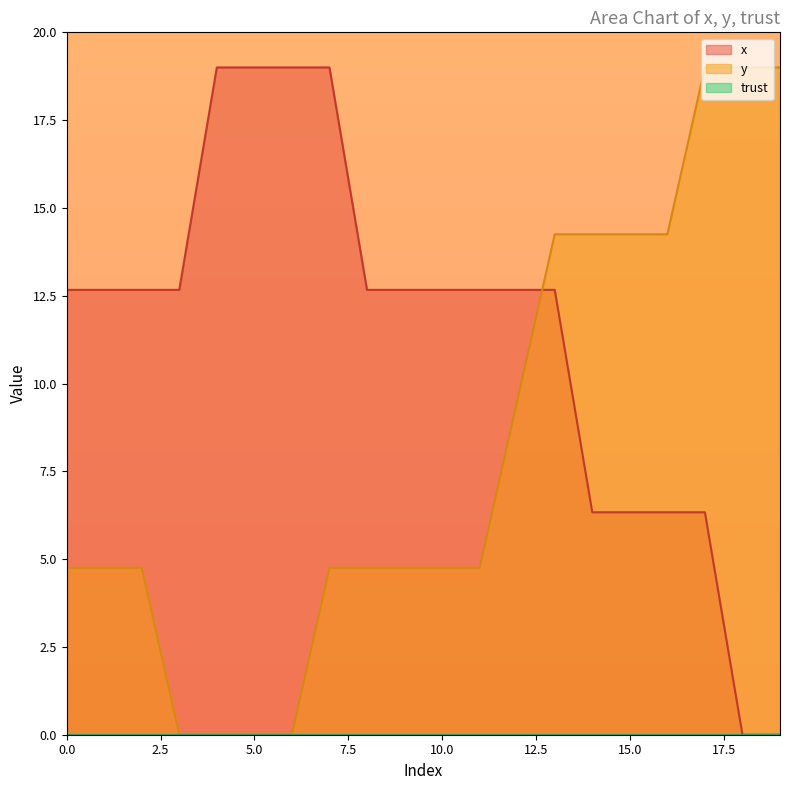

What is the greatest value displayed?

19.0